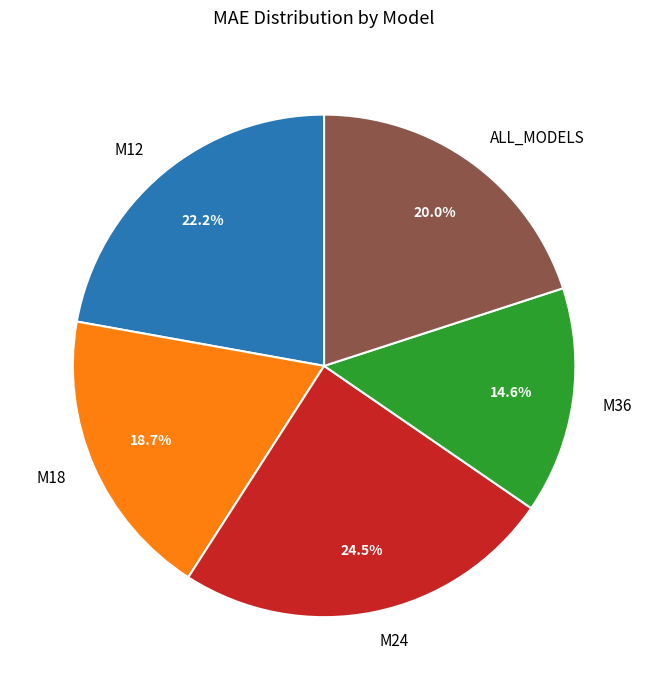

What percentage is the M36 slice, to the nearest percent?

15%